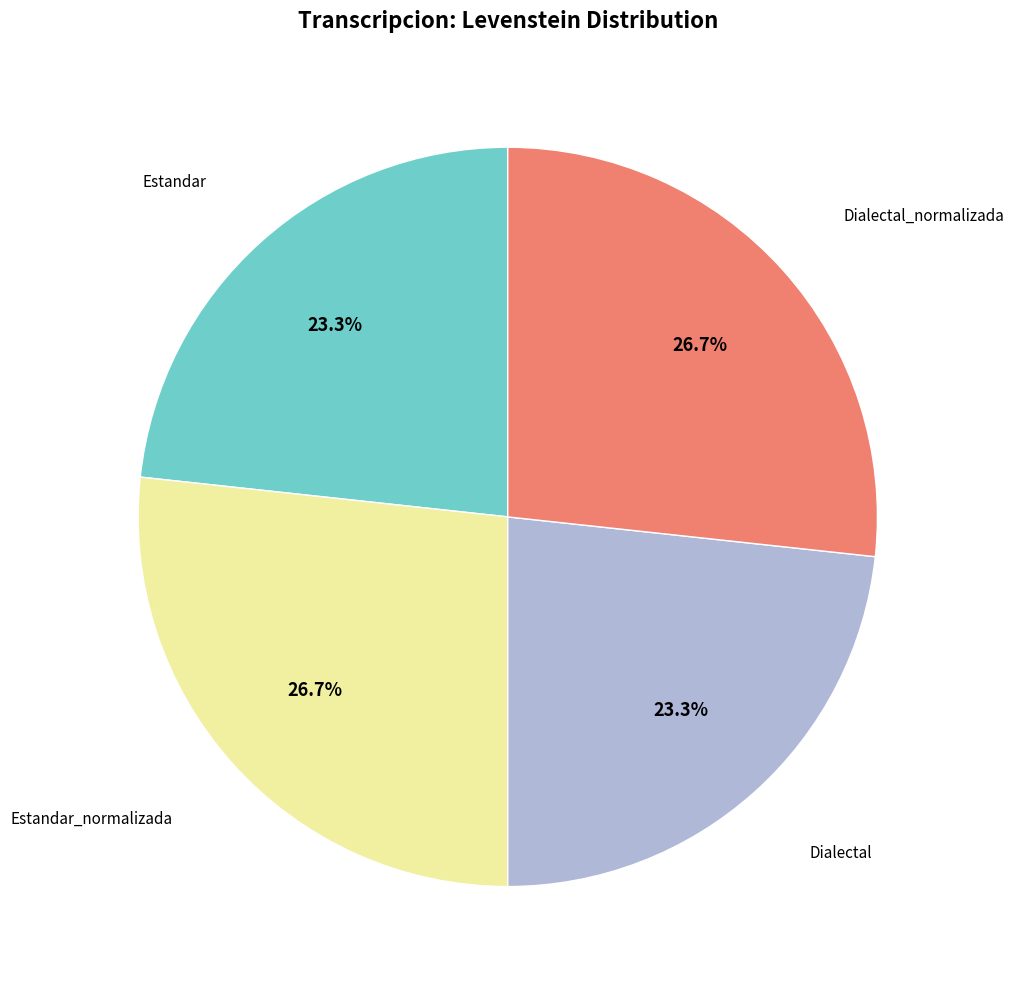

Is there any slice that represents more than half of the pie?

No